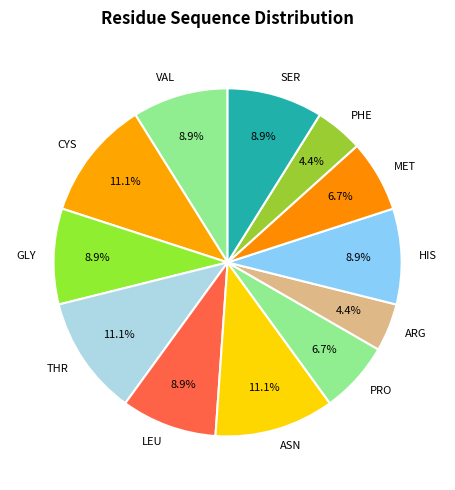

What percentage is NOT represented by SER?

91.1%